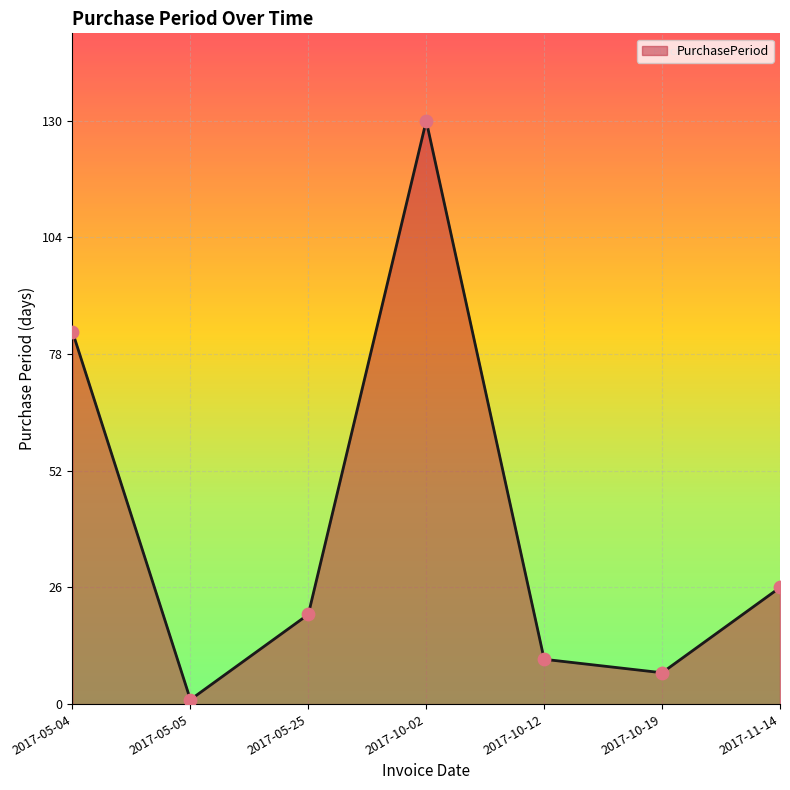

Approximately how many times larger is the value at 2017-10-19 compared to 2017-05-05?

7.0